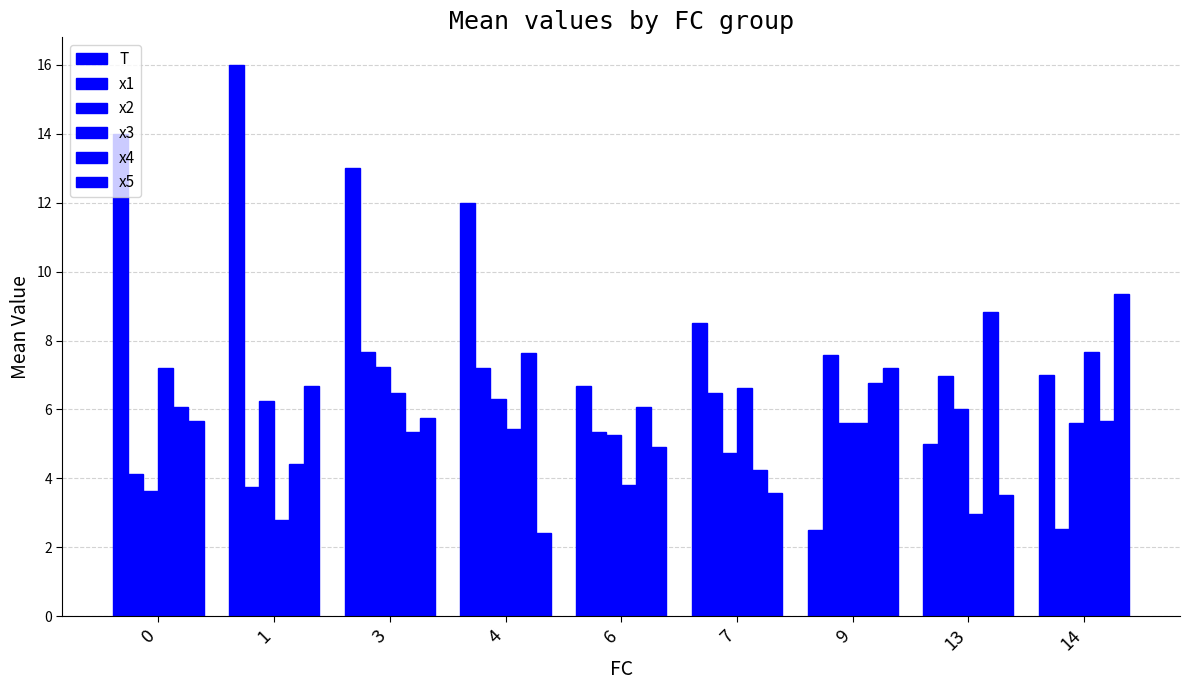

Which series has the largest range (max minus min)?

T